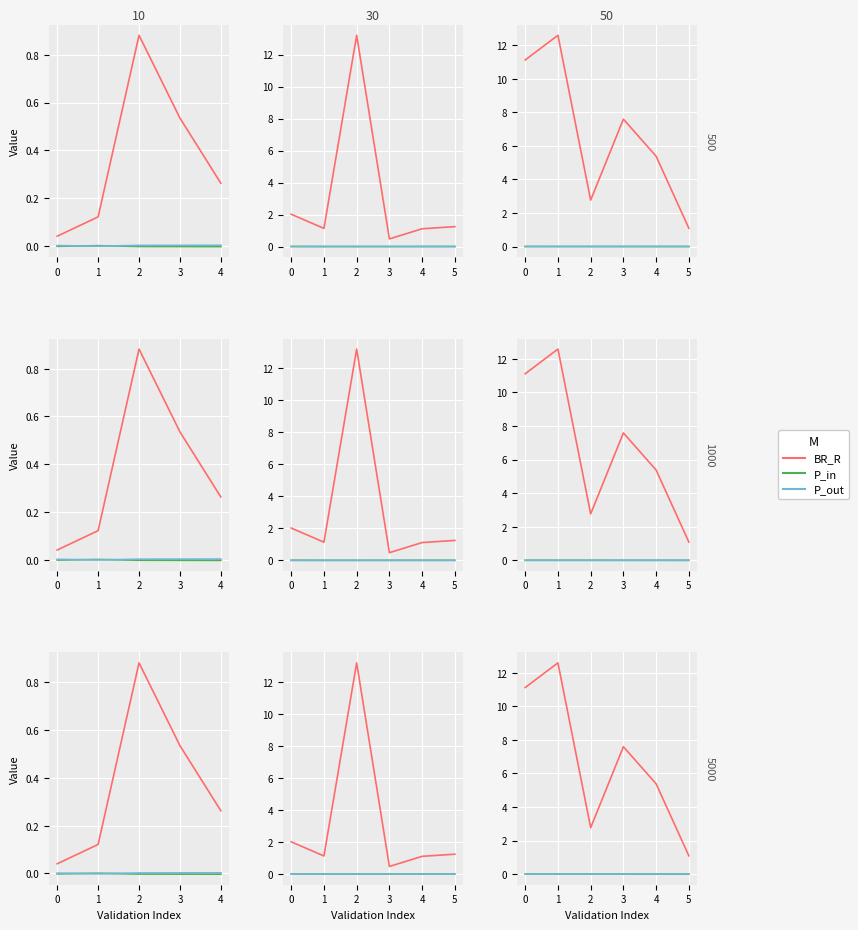

At how many categories does at least one series exceed 8?

2